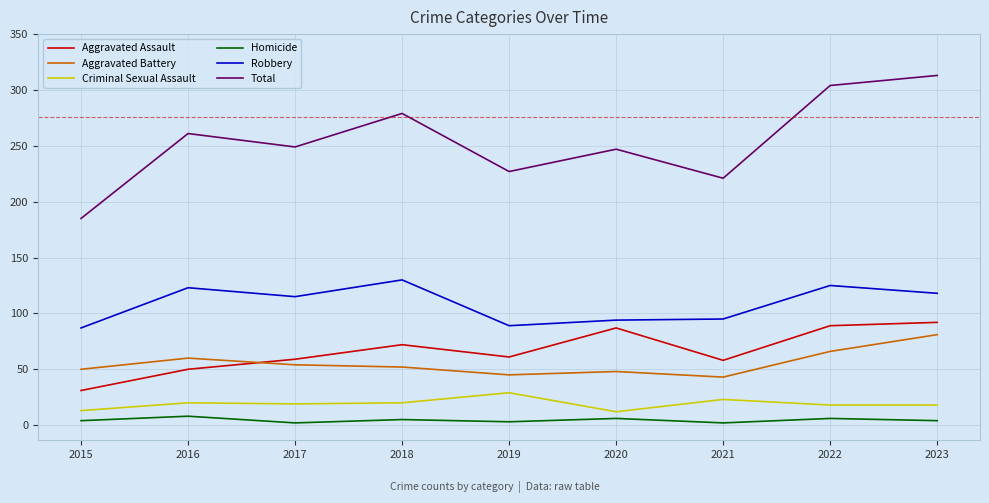

Is the value of Aggravated Battery at 2020 greater than the value of Total at 2019?

No